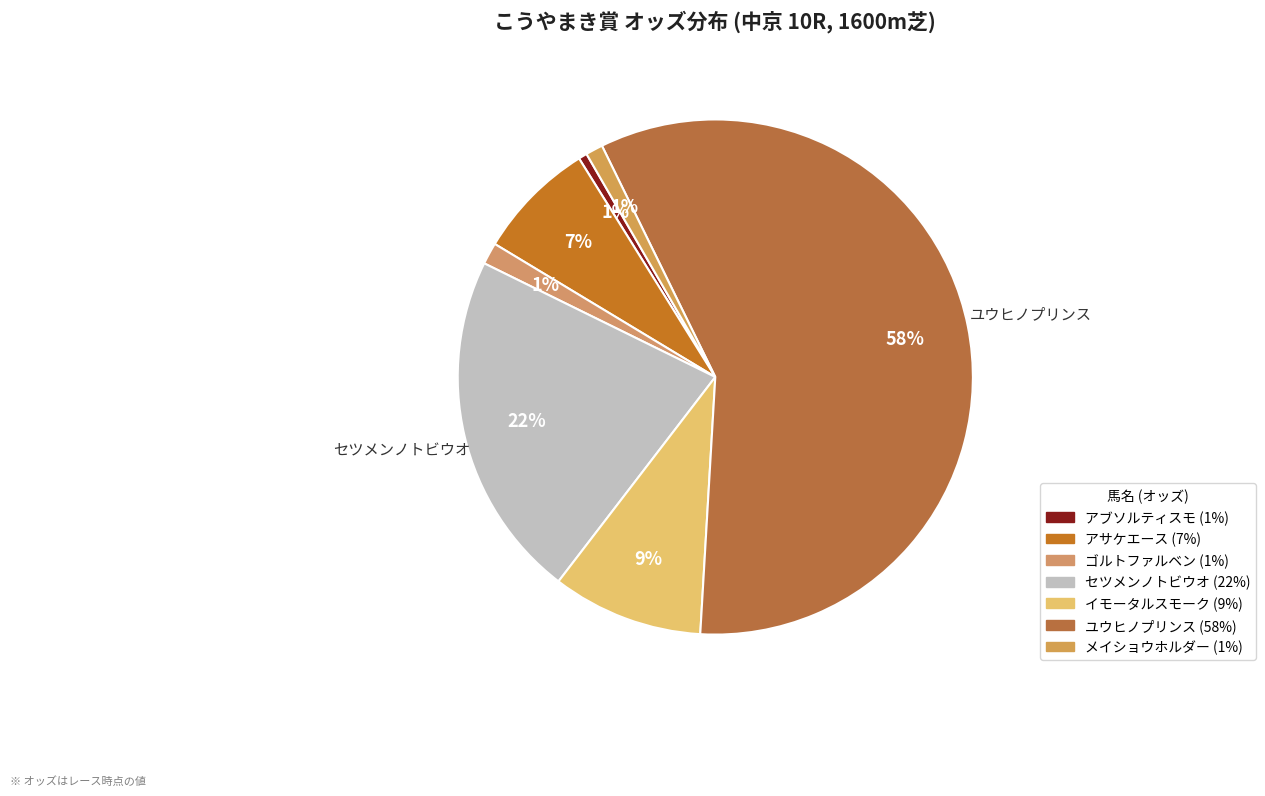

To the nearest percent, what is the combined percentage of メイショウホルダー and アブソルティスモ?

2%